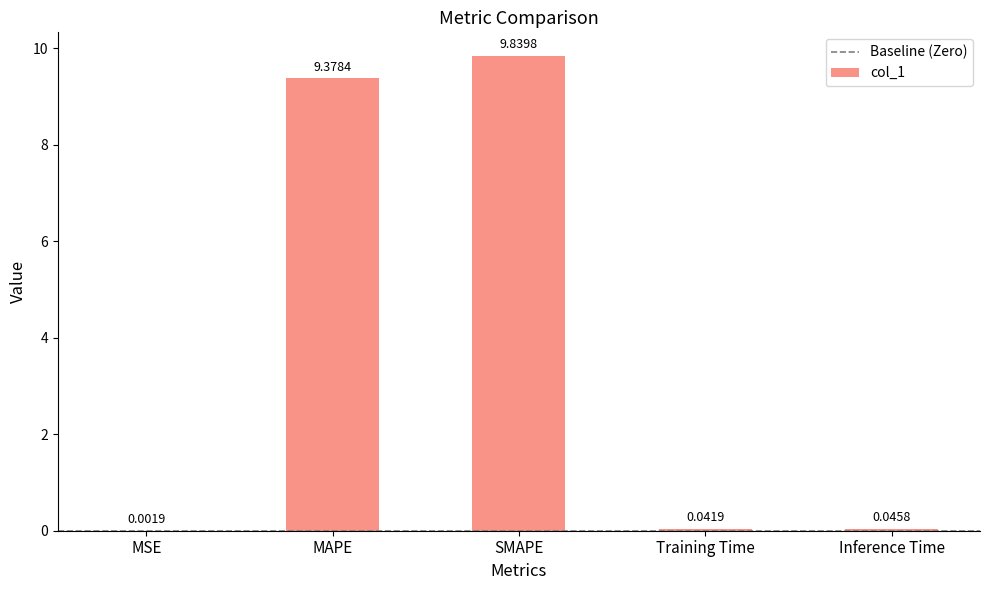

At which label is the value closest to 4?

Inference Time